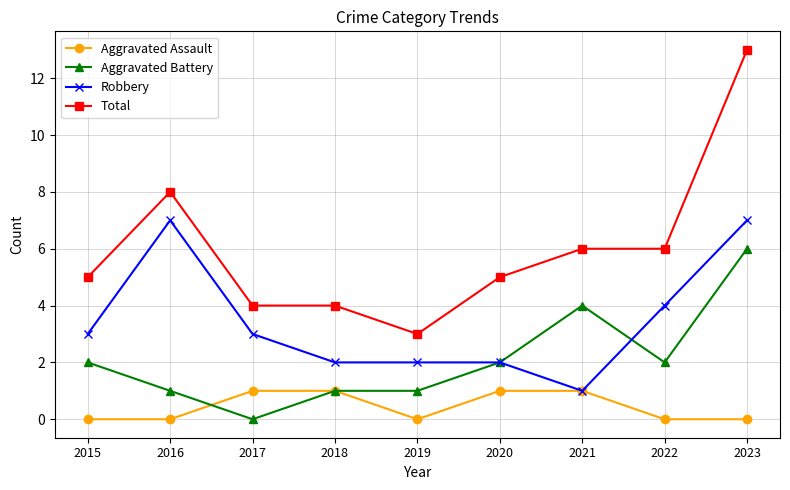

Is it true that Aggravated Battery equals 2 at 2021?

False